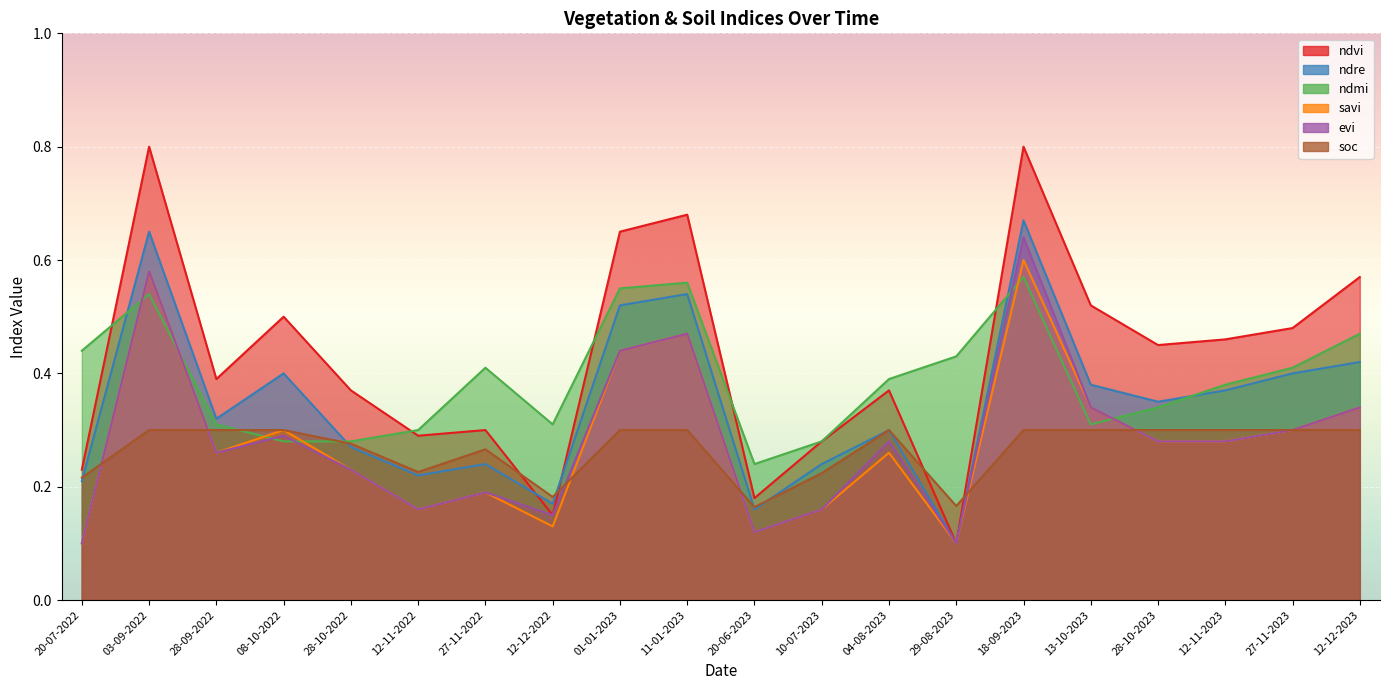

The savi series shows 0.5 at 11-01-2023. True or false?

True